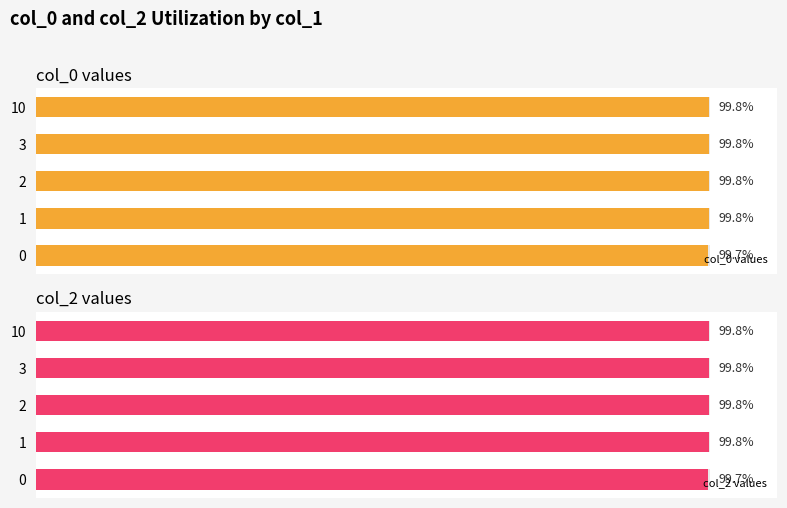

Are the bars grouped side by side (vs. stacked)?

Yes